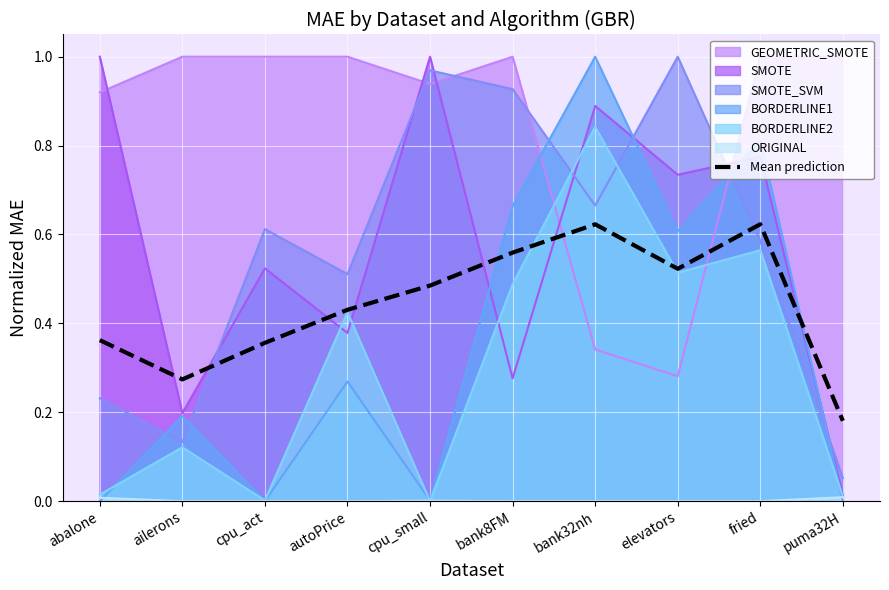

Count the number of data series in this chart.

7